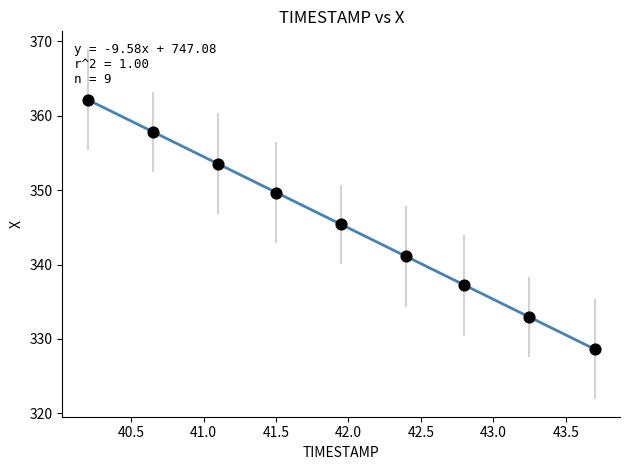

What is the average X value?

42.0